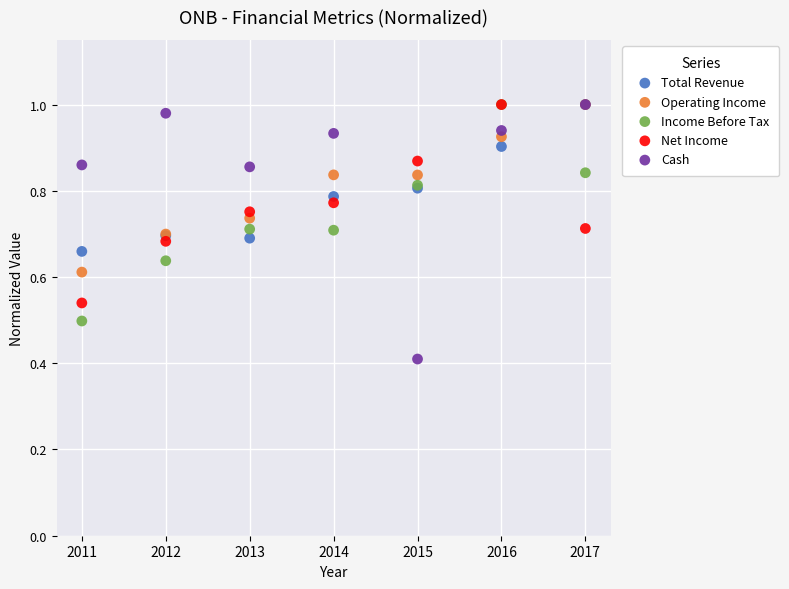

What are all the series names shown in the legend?

Total Revenue, Operating Income, Income Before Tax, Net Income, Cash